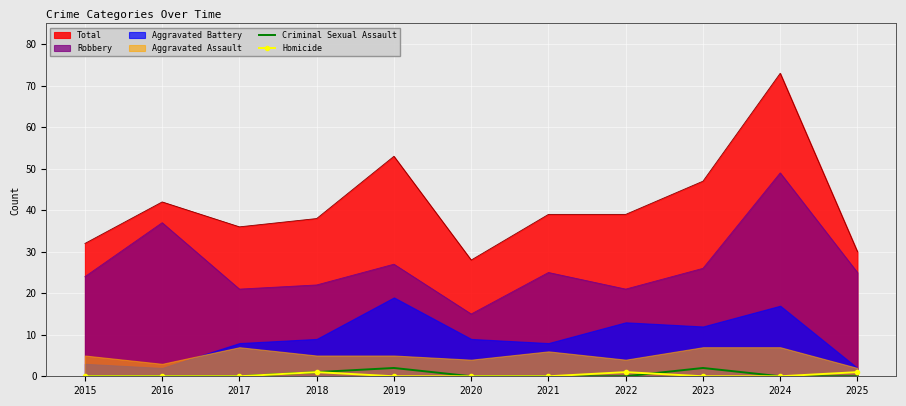

What is the sum of all Homicide values?

3